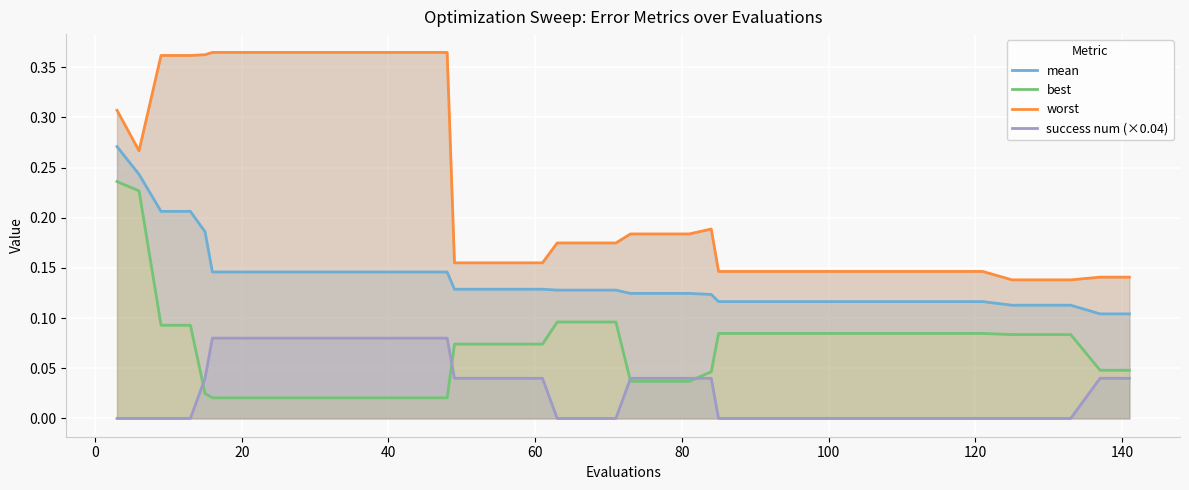

Does the chart display data point markers on the line(s)?

No